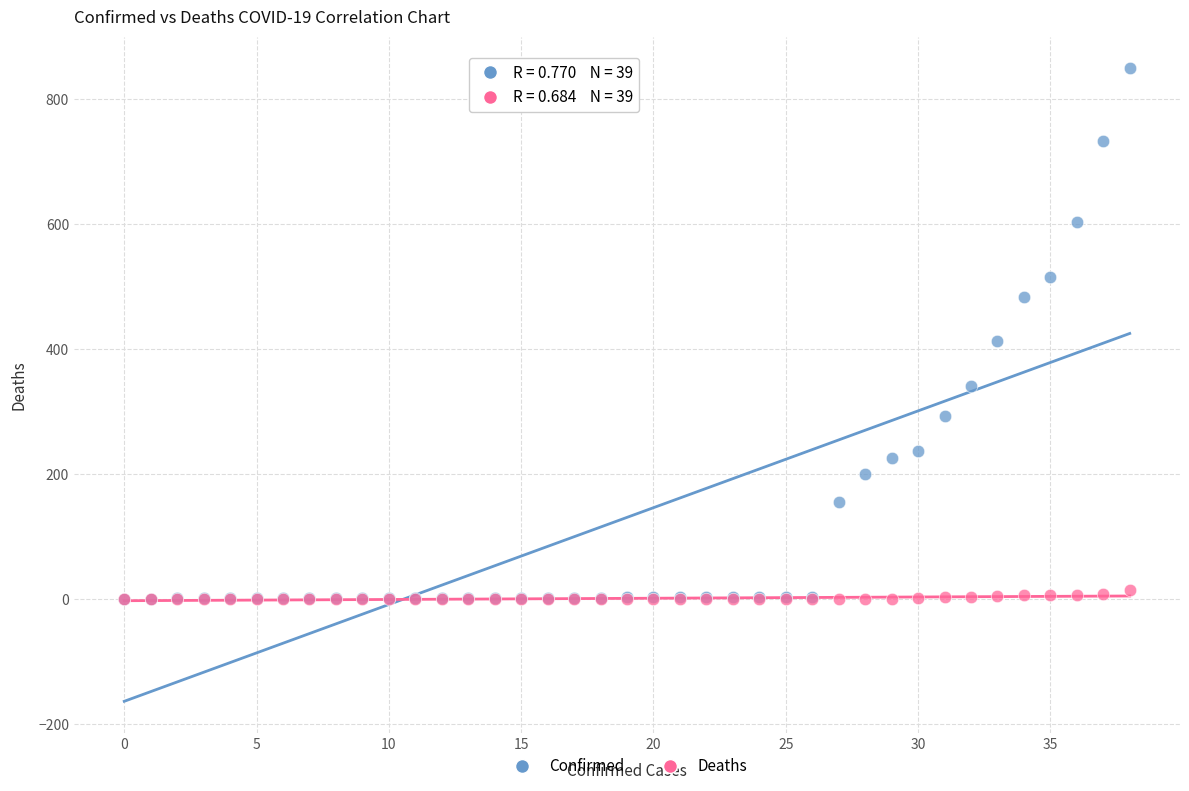

In the Confirmed series, what Y value is closest to 425?

413